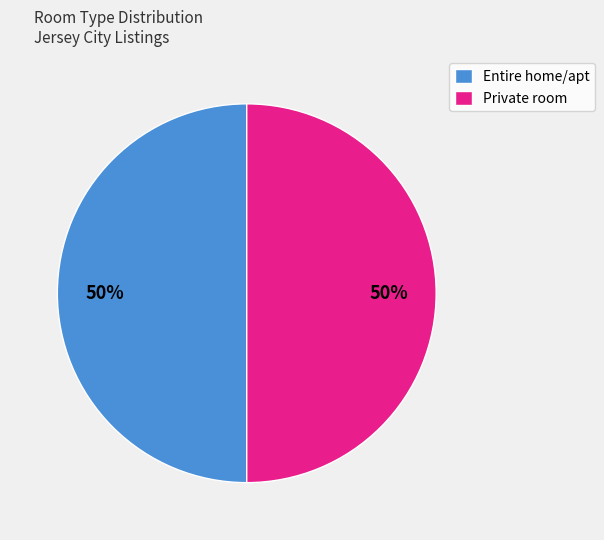

To the nearest percent, what is the combined percentage of Private room and Entire home/apt?

100%